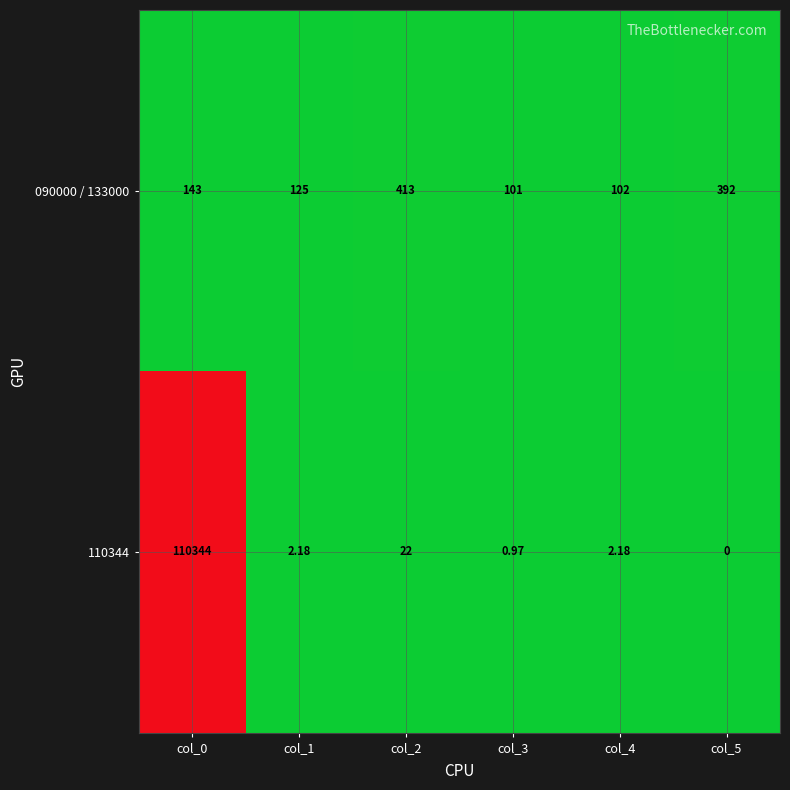

Reading right to left, extract all data points from this chart.

090000 / 133000: col_5=392.0	col_4=102.0	col_3=101.0	col_2=413.0	col_1=125.0	col_0=143.0
110344: col_5=0.0	col_4=2.2	col_3=1.0	col_2=22.0	col_1=2.2	col_0=110344.0